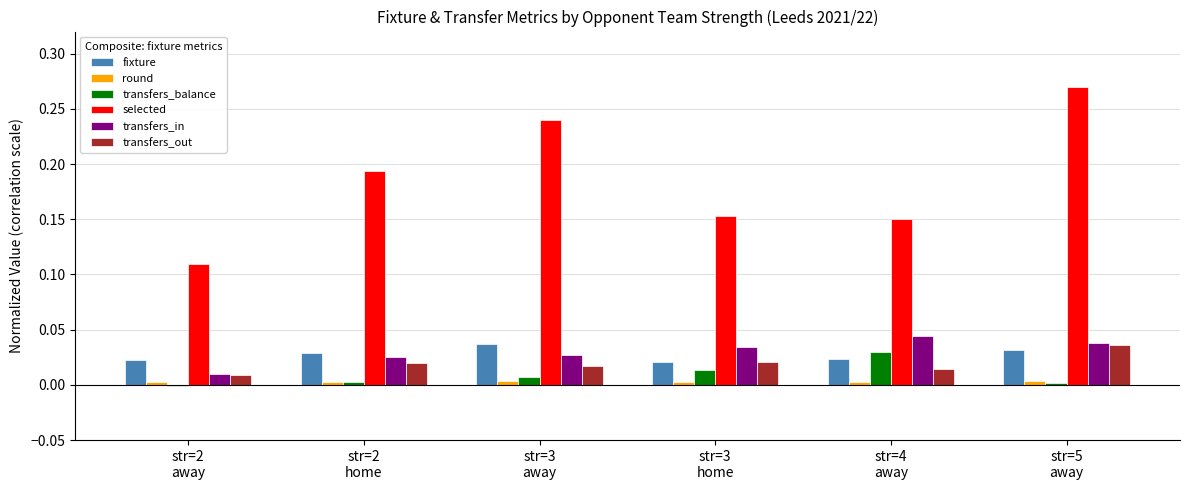

Which series has the largest range (max minus min)?

selected